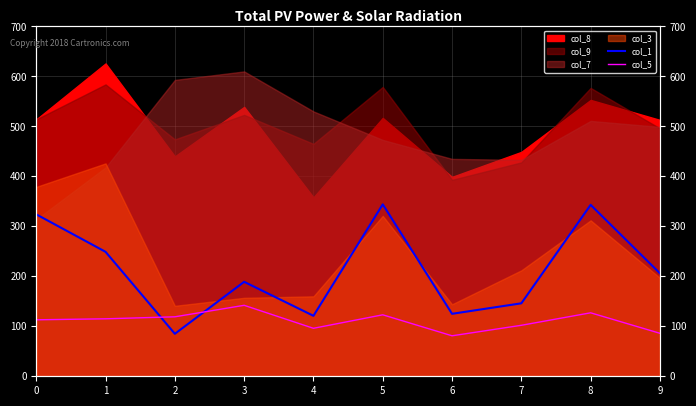

Where do col_5 and col_1 first cross each other?

1 and 2